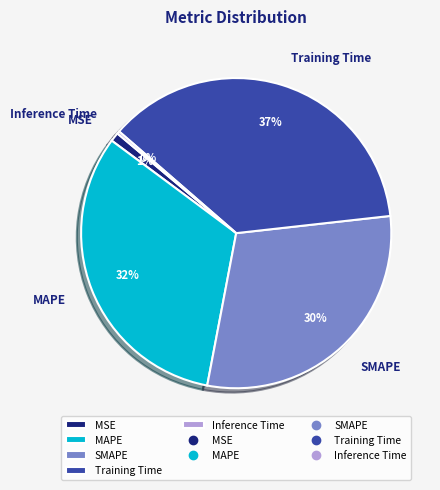

Does any single category account for the majority?

No